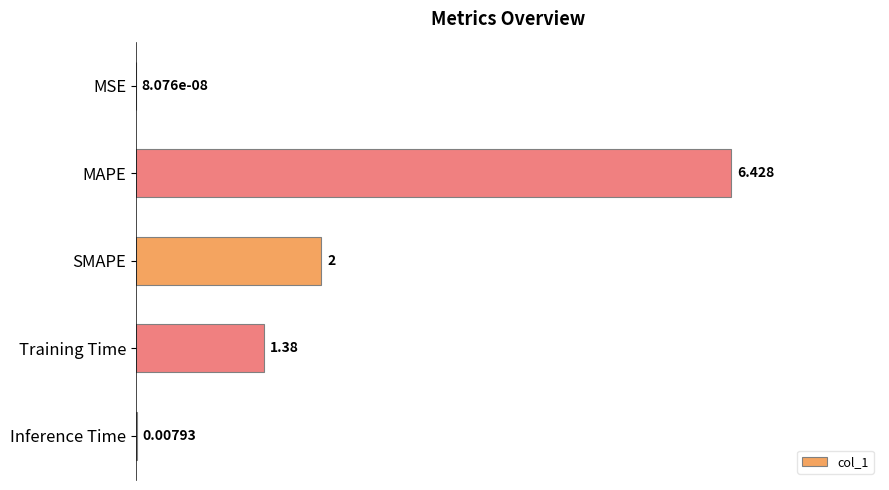

Count the number of data series in this chart.

1